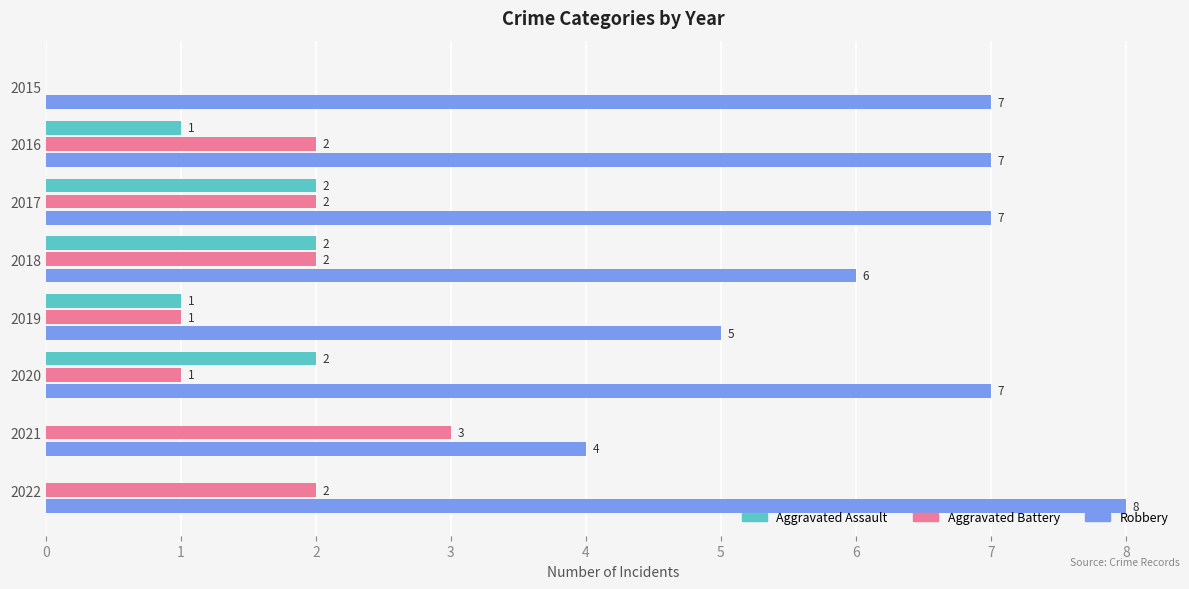

How many Aggravated Battery values are between 1 and 2?

6